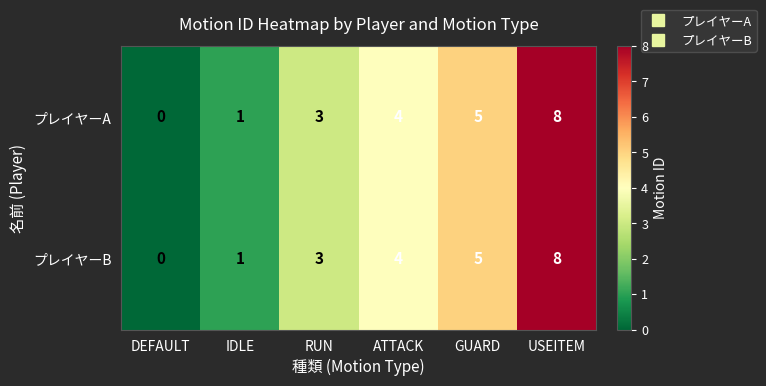

Count the number of data series in this chart.

2